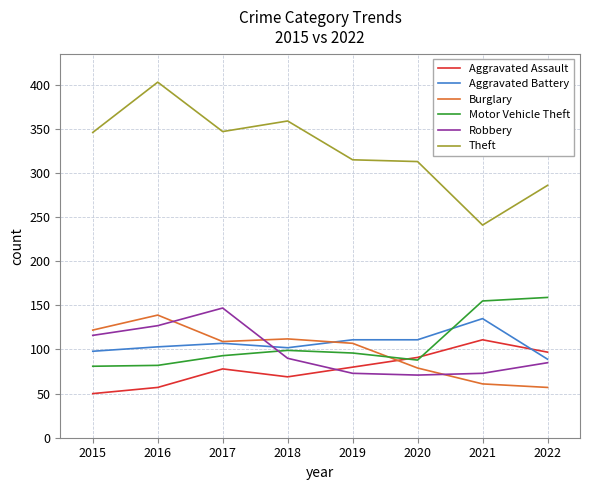

Which series has the largest range (max minus min)?

Theft